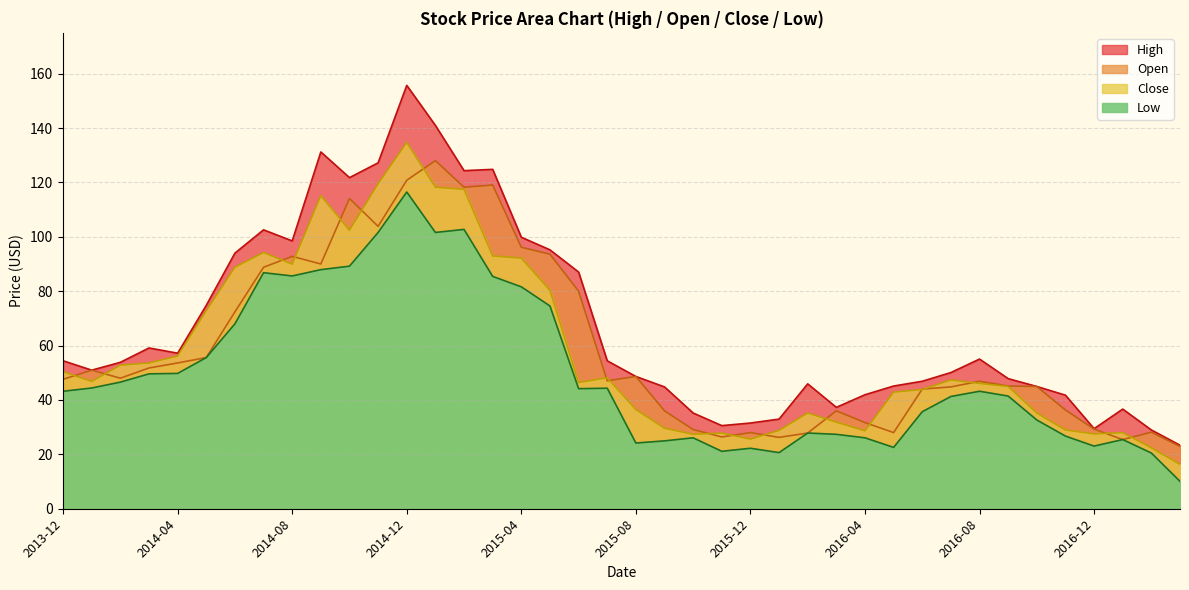

How many series are shown in this chart?

4